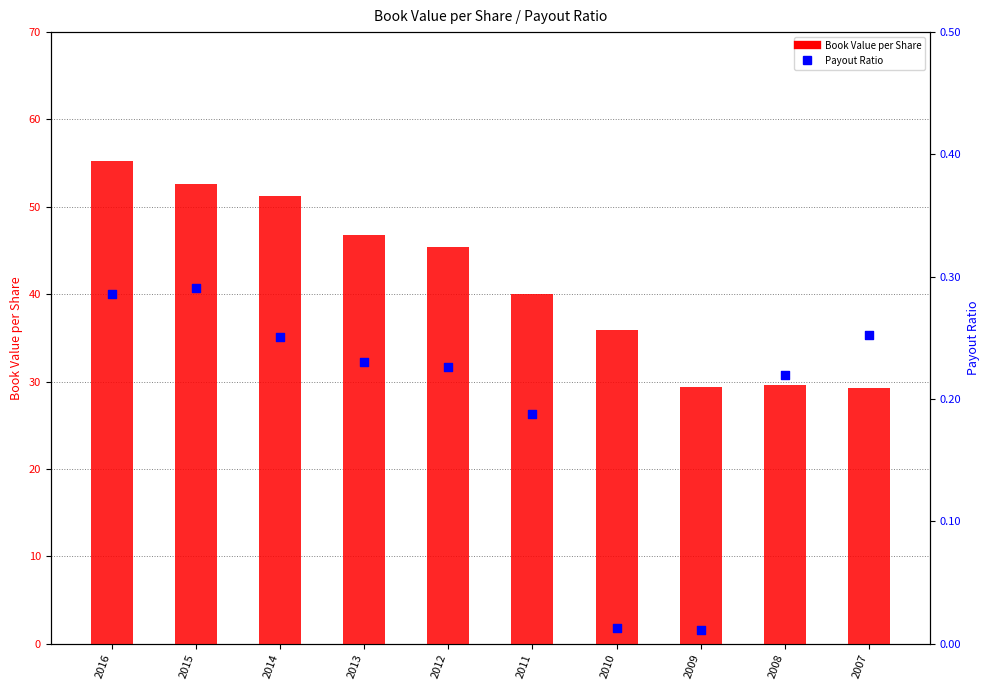

What is the total value across all series at 2007?

29.6